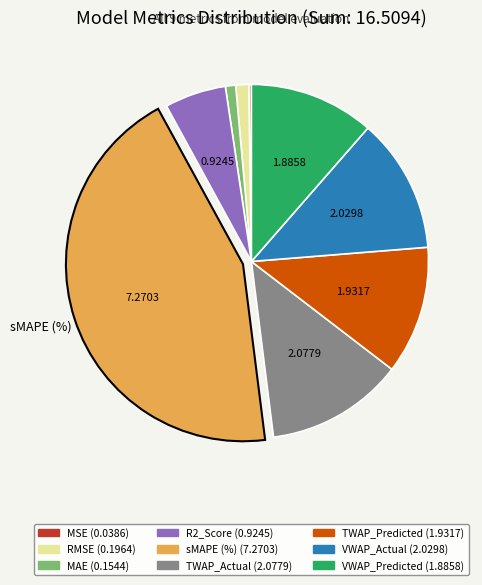

Do VWAP_Predicted and VWAP_Actual together represent more than half of the pie?

No